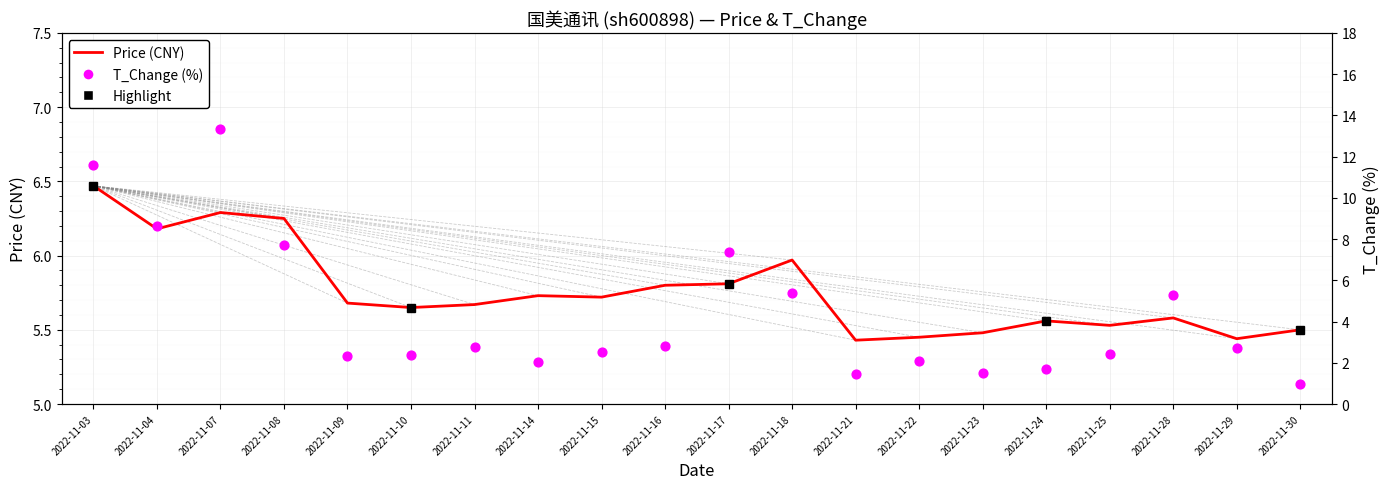

Which series reaches the maximum Y coordinate?

T_Change (%)